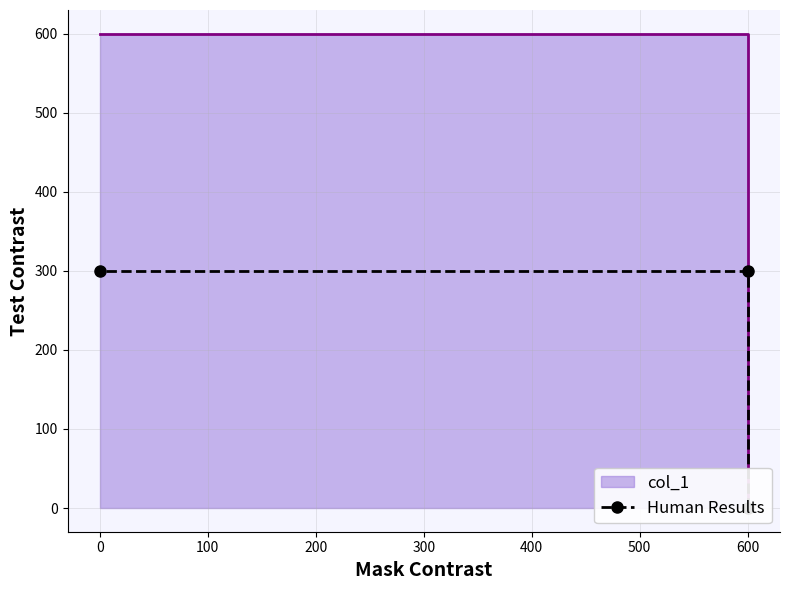

Is it true that the value at −100 is 0?

True